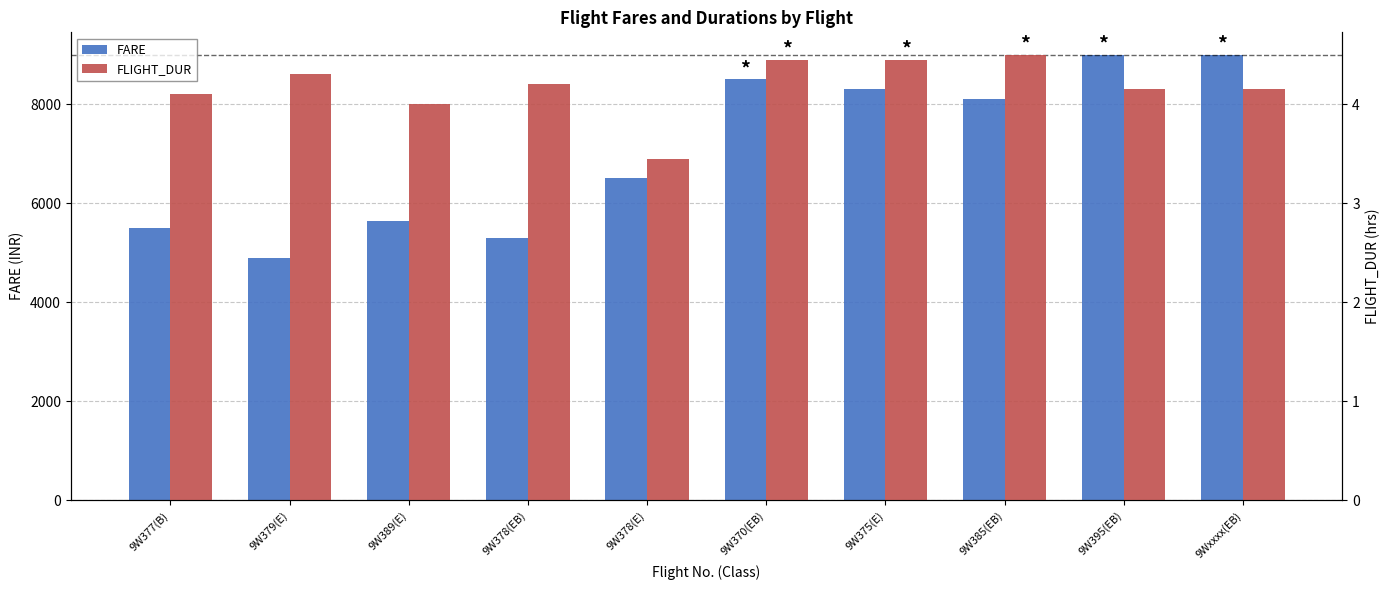

What is the smallest value displayed?

3.5